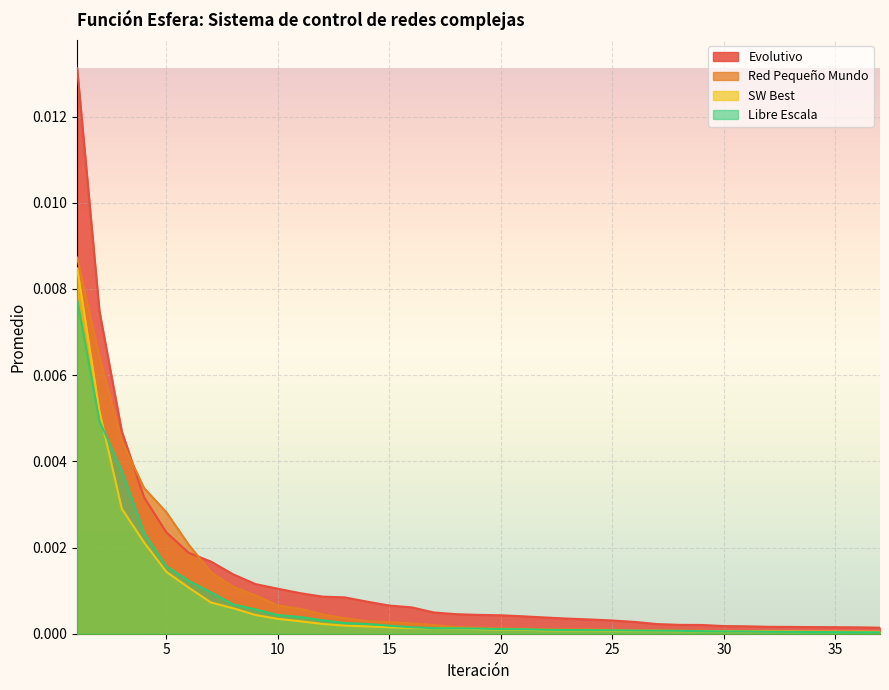

At which category is the sum across all series the highest?

1